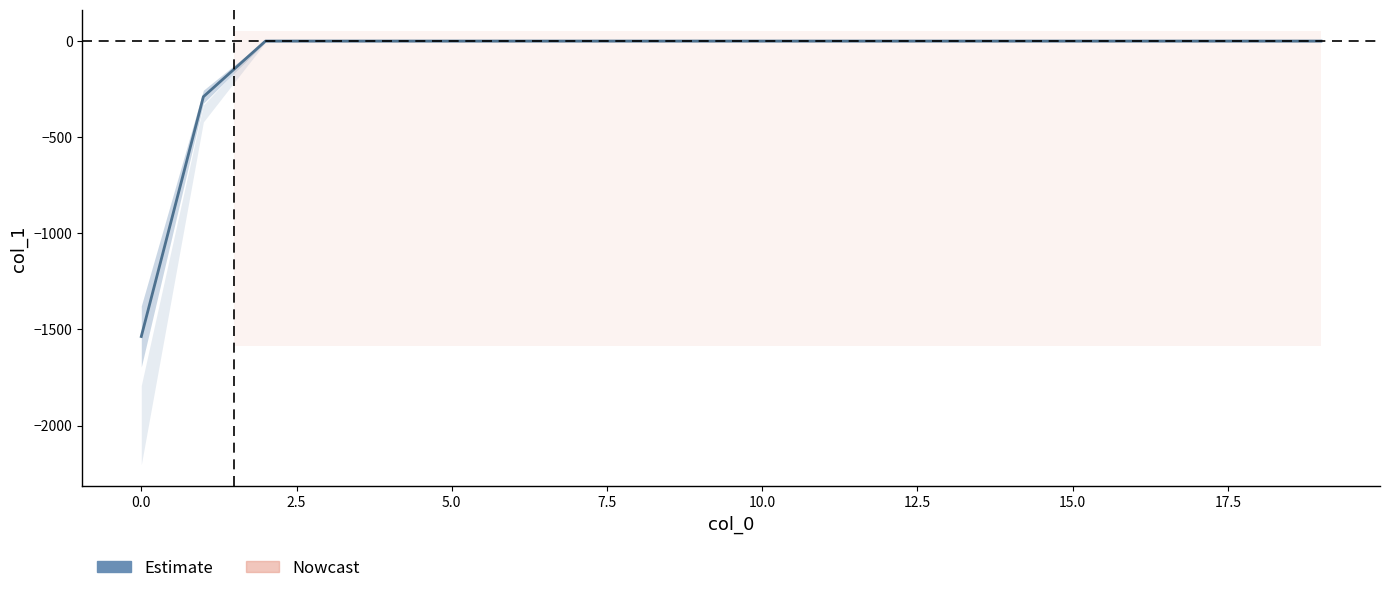

Reading left to right, transcribe all the data shown in this chart.

-1536.7	-289.7	0.0	0.0	0.0	0.0	0.0	0.0	0.0	0.0	0.0	0.0	0.0	0.0	0.0	0.0	0.0	0.0	0.0	0.0